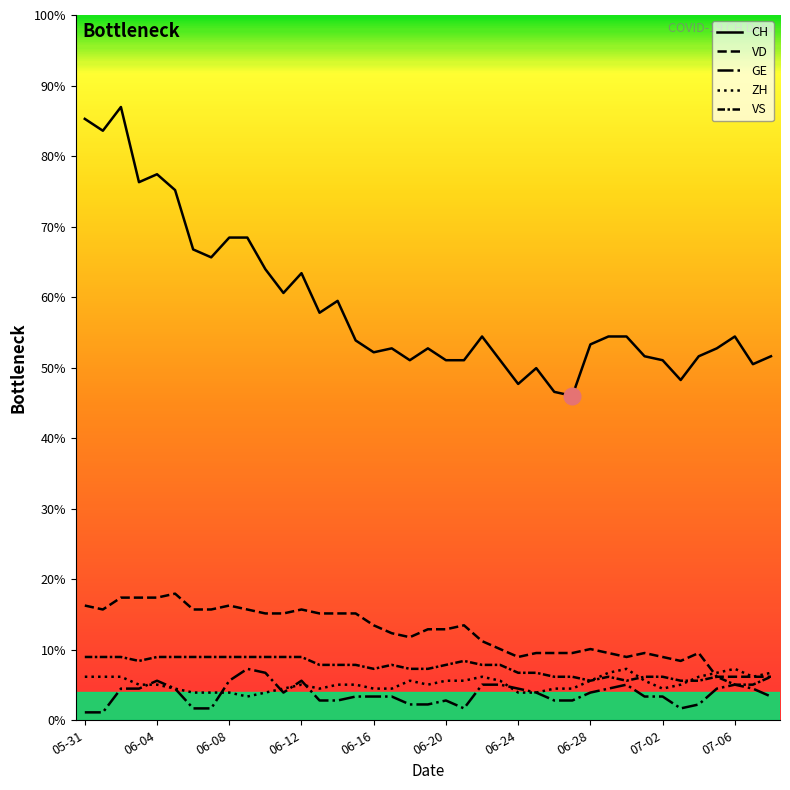

Where is the first local maximum for ZH?

06-12